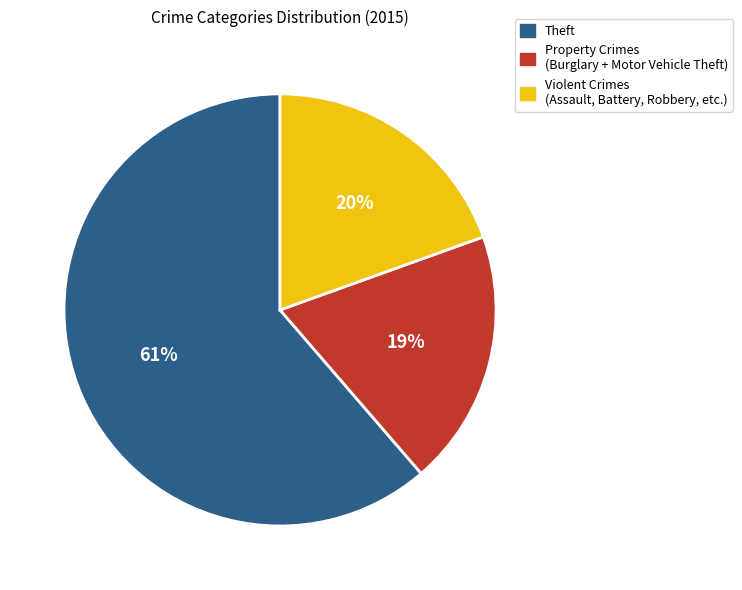

Count the number of slices in the pie.

3